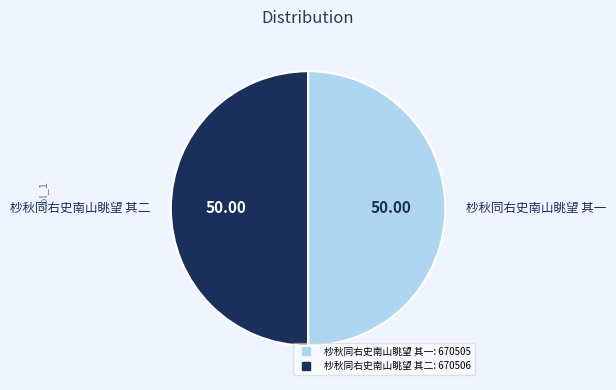

Count the number of slices in the pie.

2